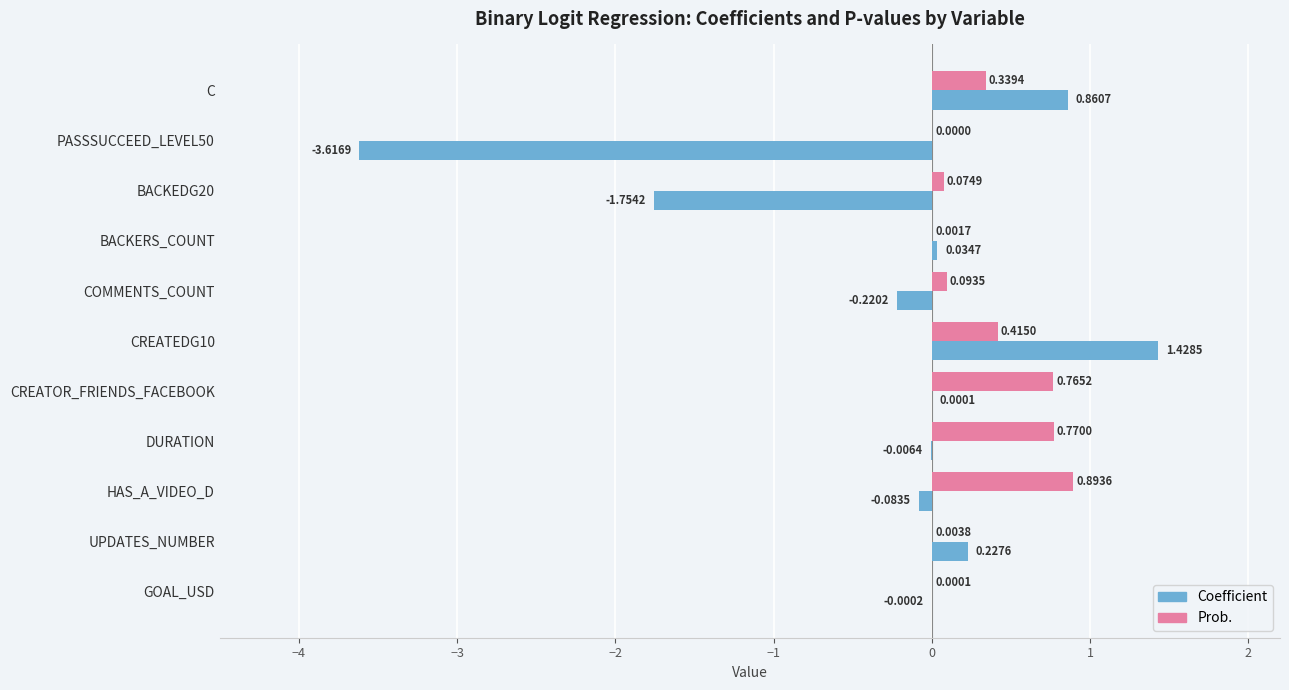

Is the value of Coefficient at CREATOR_FRIENDS_FACEBOOK greater than the value of Prob. at COMMENTS_COUNT?

No